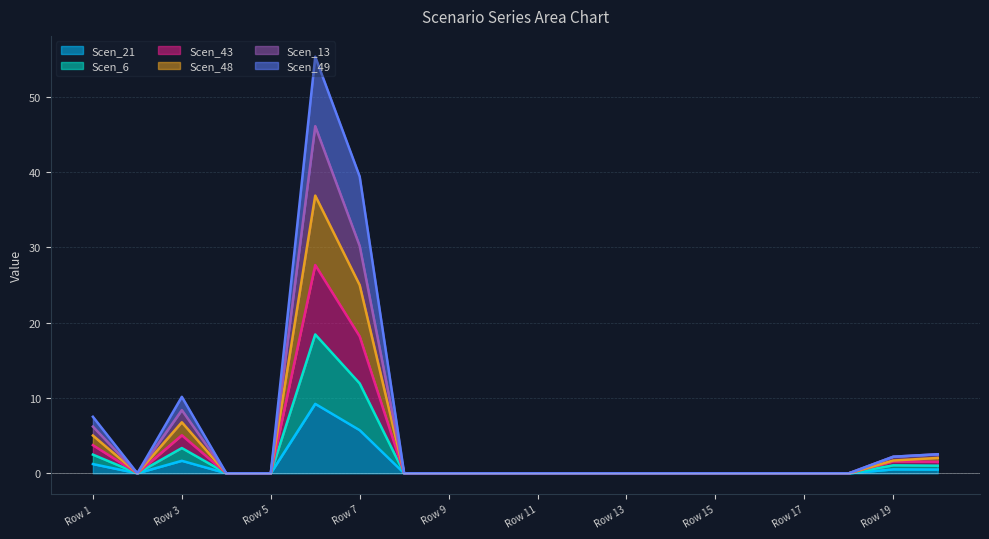

True or false: Scen_43 and Scen_13 intersect in this chart.

False